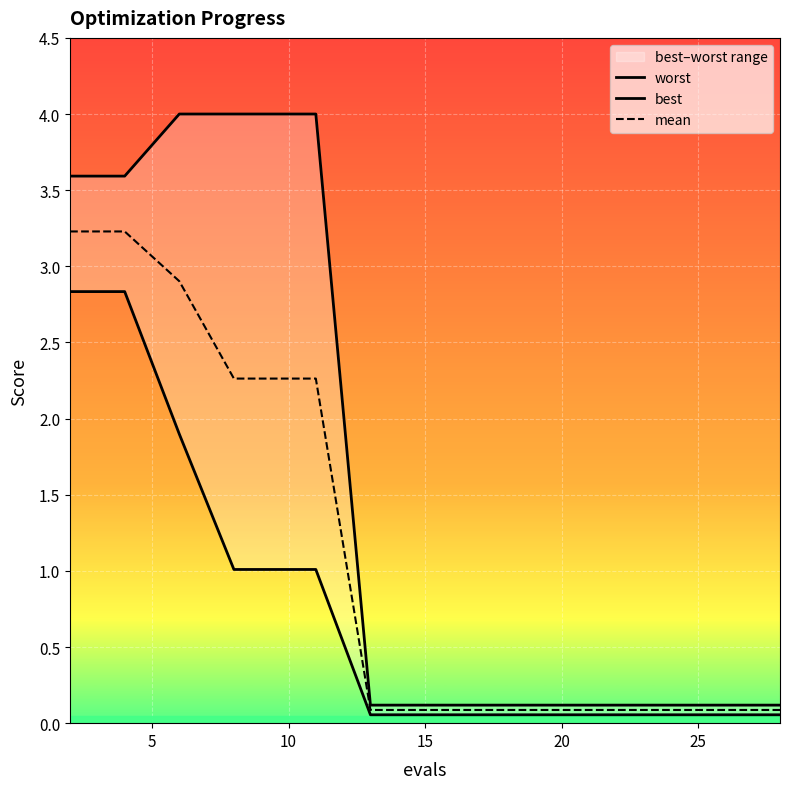

Is the value of mean at 10 greater than the value of worst at 30?

Yes